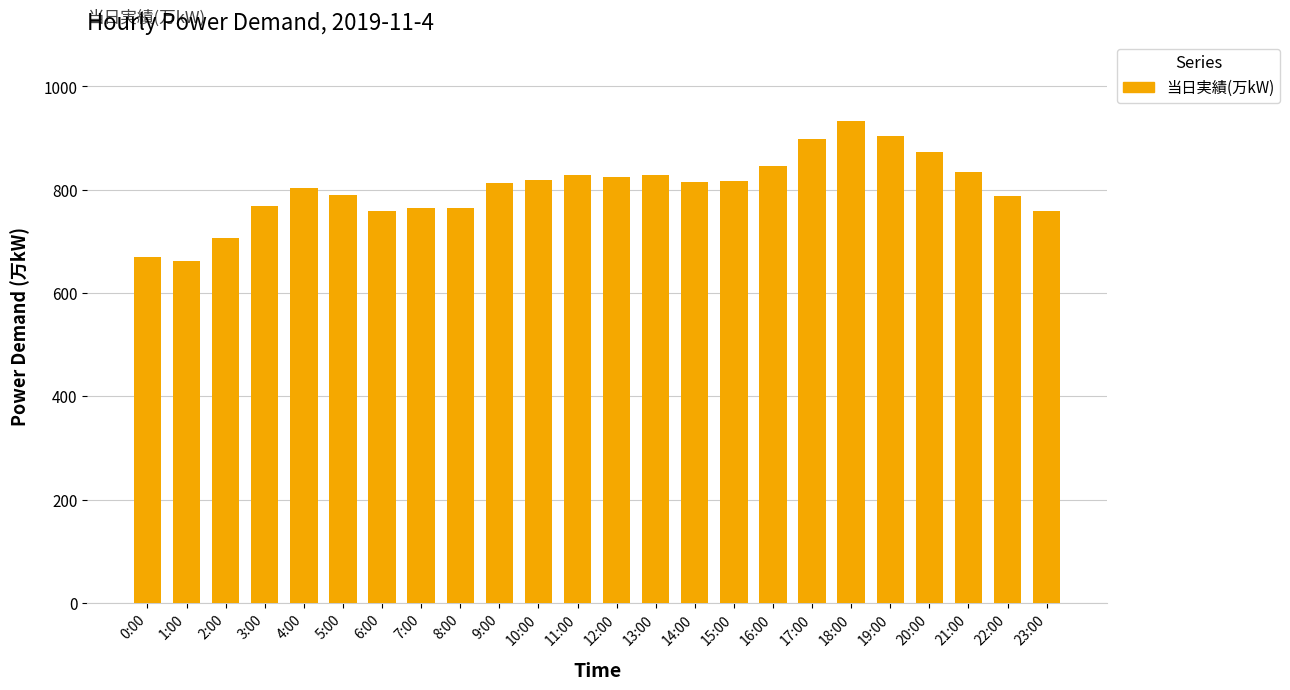

The value at 16:00 is 1357. True or false?

False